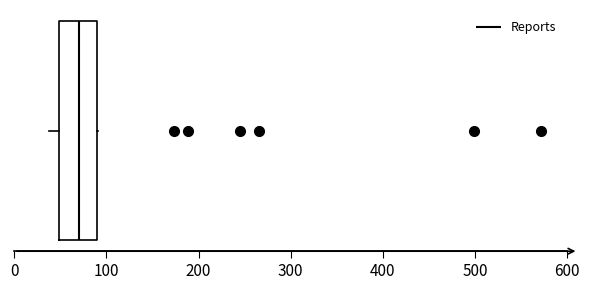

Read this box plot against the x-axis: the position of the median line, the range covered by the box, and the ends of both whiskers. The values are not printed on the chart, so give them approximately, as read against the axis.

median 70, box 50 to 90, whiskers 40 to 90